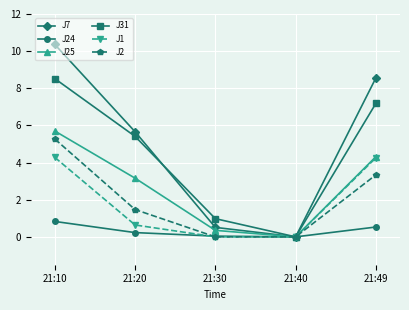

List the labels in order of J25 value, smallest first.

21:40, 21:30, 21:20, 21:49, 21:10